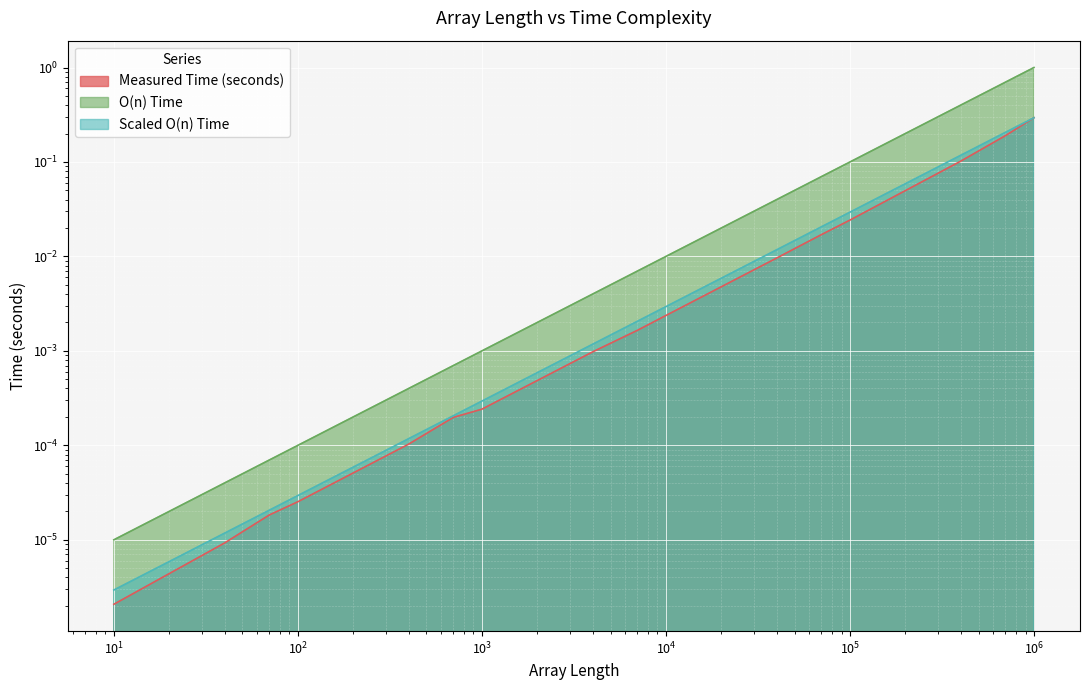

Is the value of Measured Time (seconds) at 100 greater than the value of Scaled O(n) Time at 70000?

No